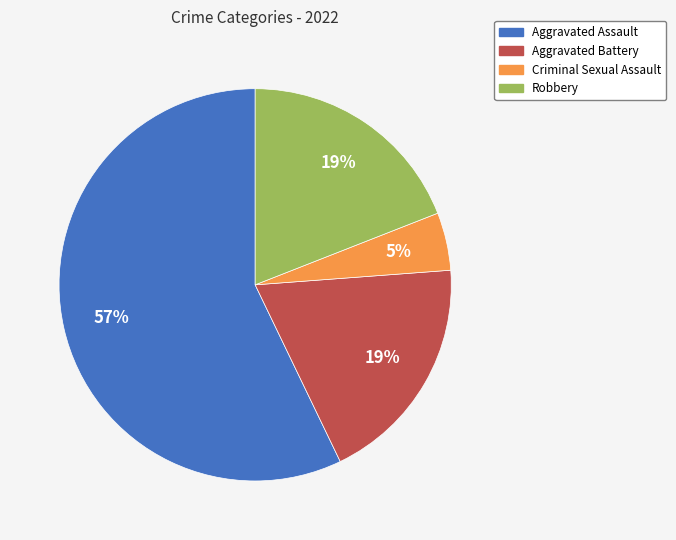

True or false: Aggravated Assault accounts for 57% of the total.

True